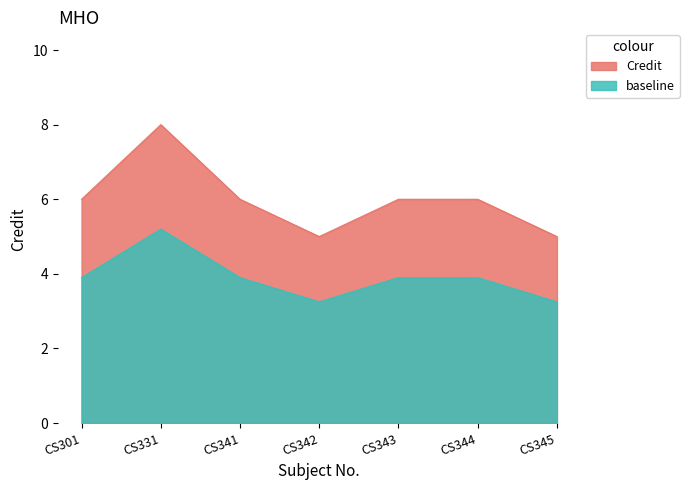

At which category does the chart reach its peak across all series?

CS331